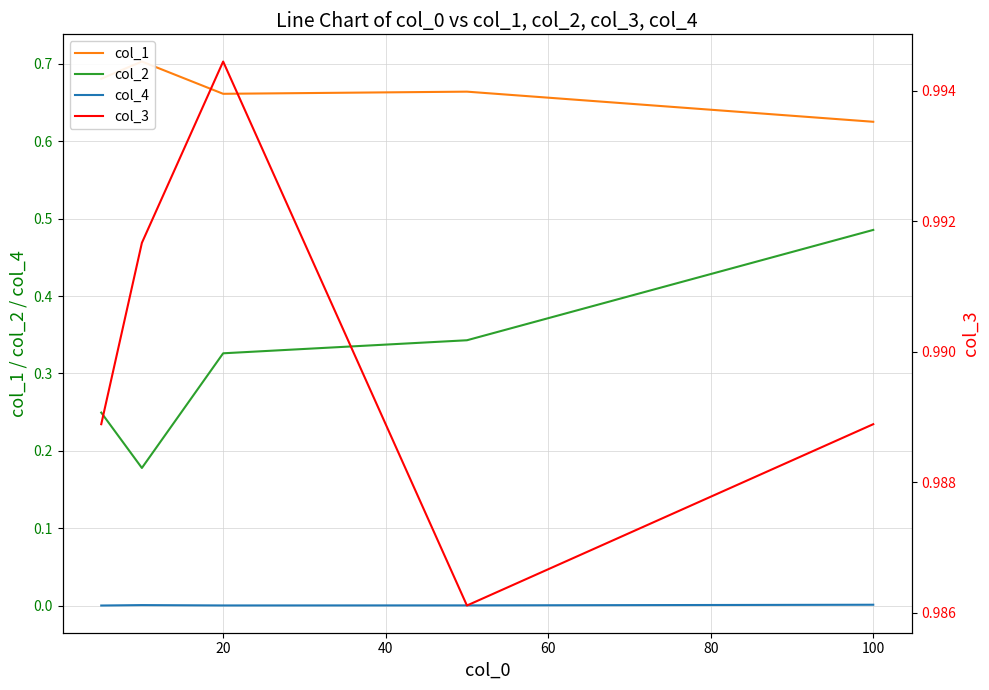

What are all the series names shown in the legend?

col_1, col_2, col_4, col_3